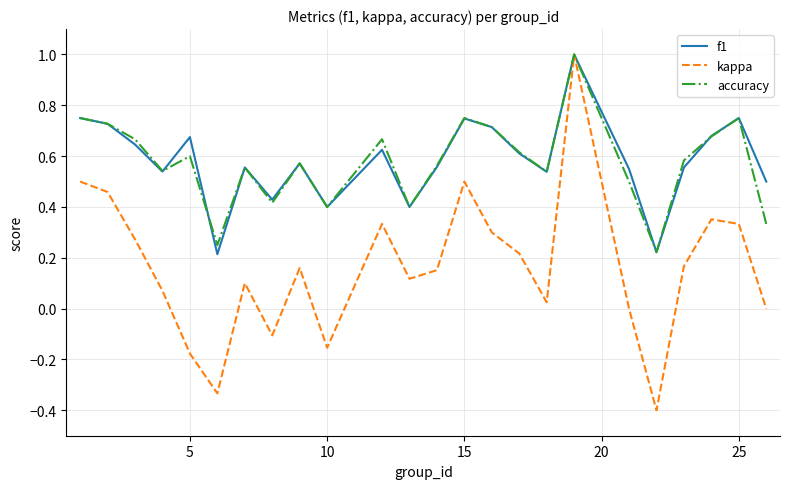

What is the minimum value for kappa?

-0.4